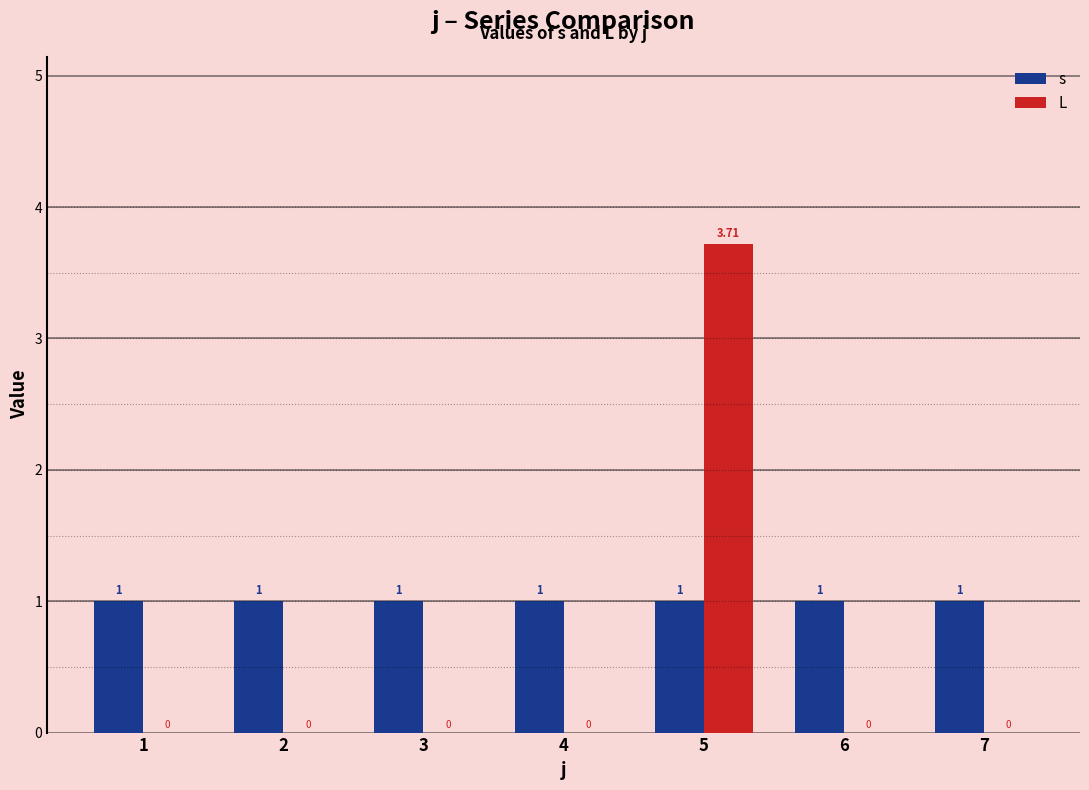

What is the sum of the s values at 3 and 4?

2.0